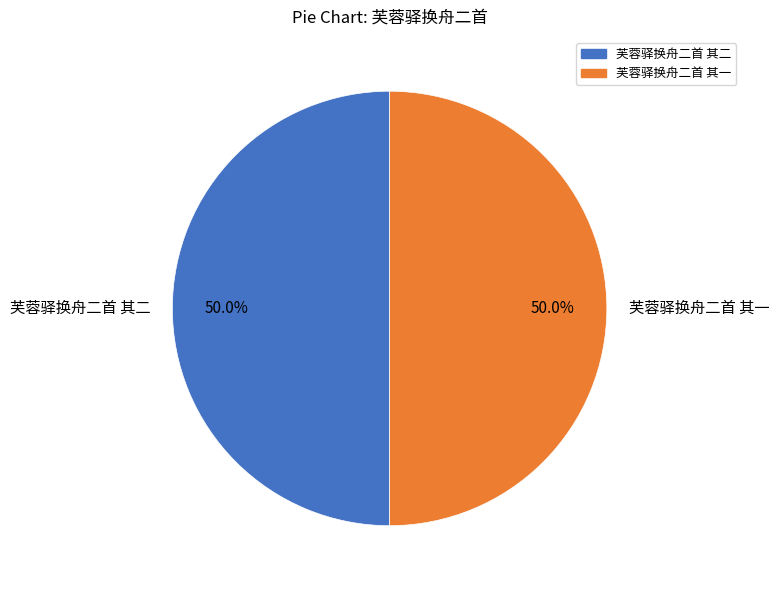

What percentage is the 芙蓉驿换舟二首 其二 slice, to the nearest percent?

50%